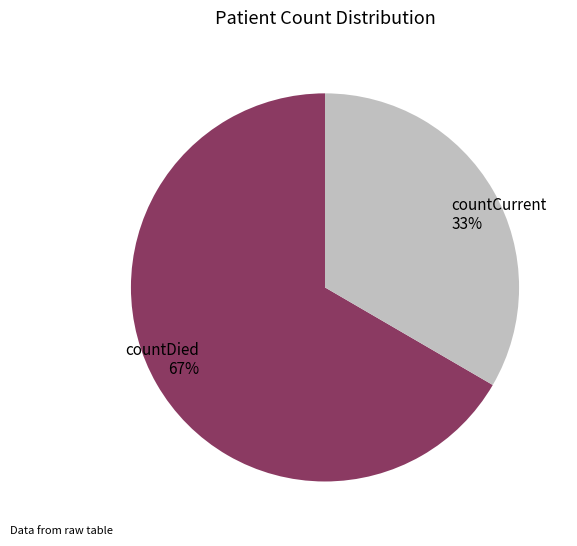

To the nearest percent, what percentage of the pie is countDied?

67%